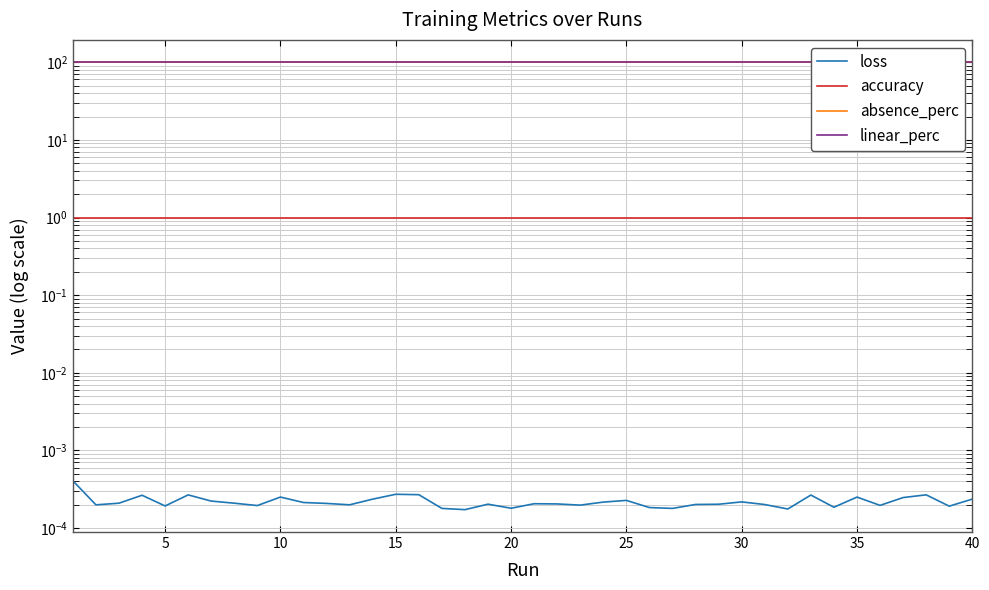

List the series in order of their peak value, lowest first.

loss, accuracy, absence_perc, linear_perc